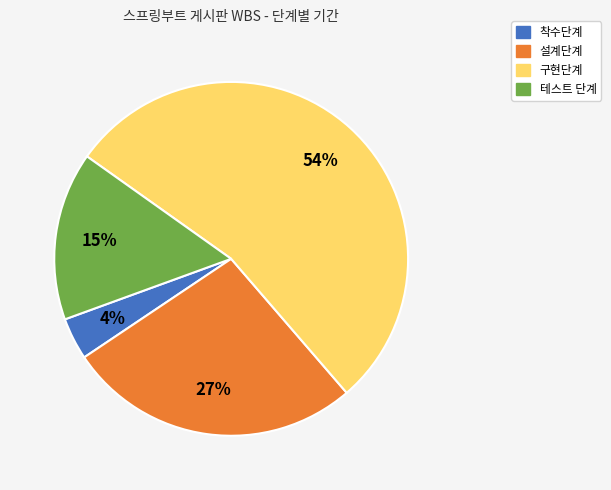

The 착수단계 slice represents 11% of the pie. True or false?

False